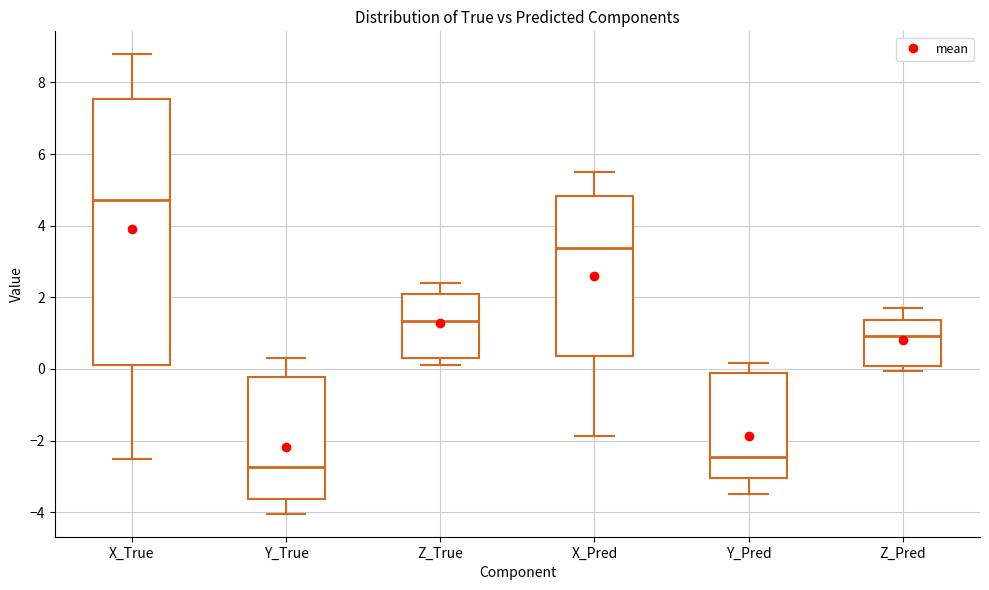

Comparing the boxes themselves (not the whiskers), which one is the tallest?

X_True